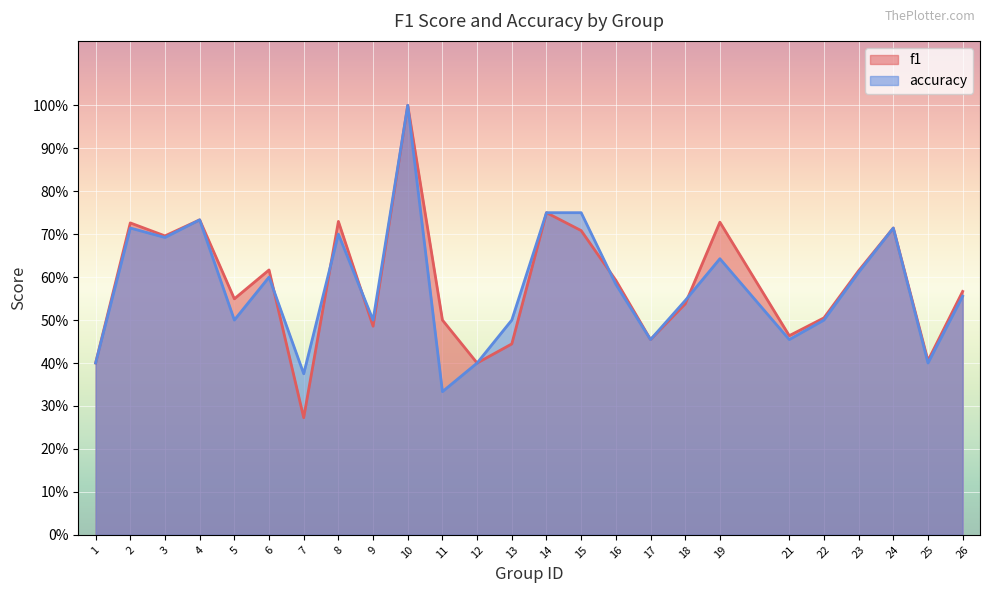

At which category does accuracy reach its first local peak?

2